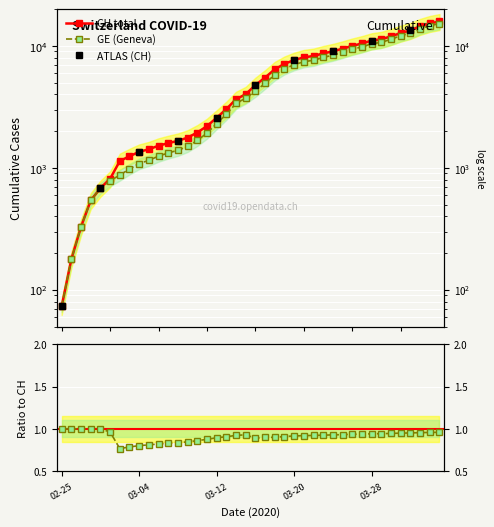

What is the difference between the CH values at 2020-03-25 and 2020-03-04?

8128